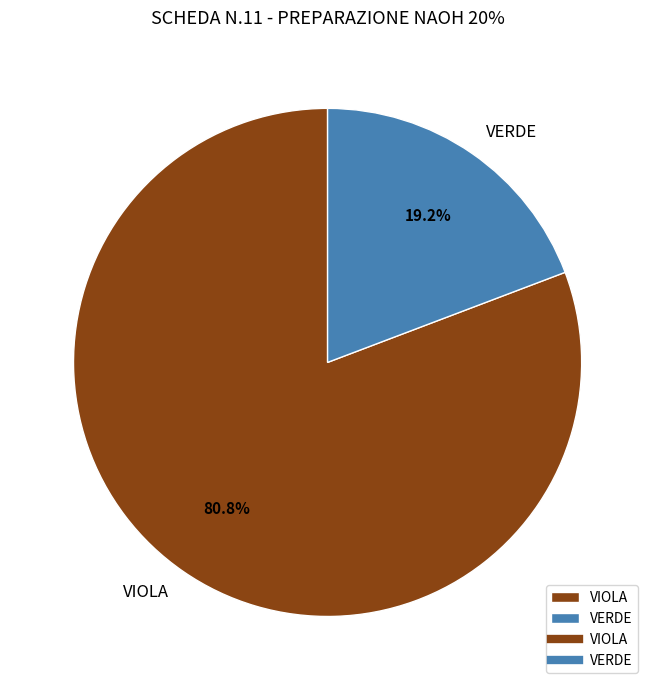

Is it true that VERDE is 19% of the pie?

True